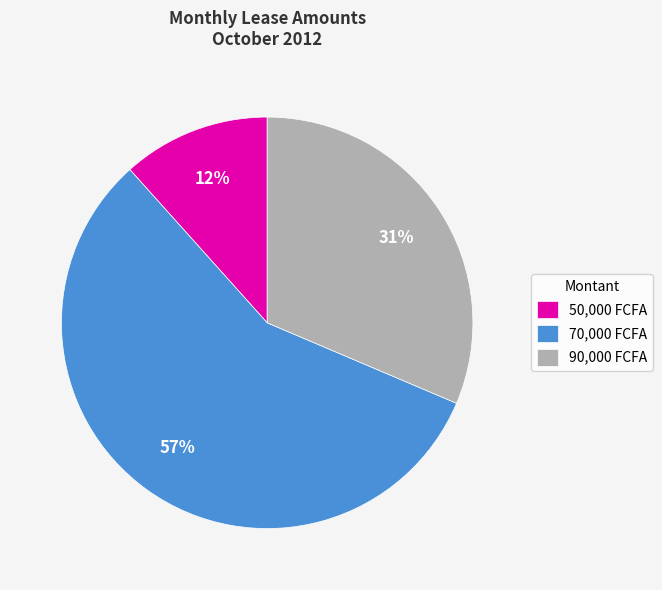

To the nearest percent, what is the difference between the largest and smallest slice percentages?

45%